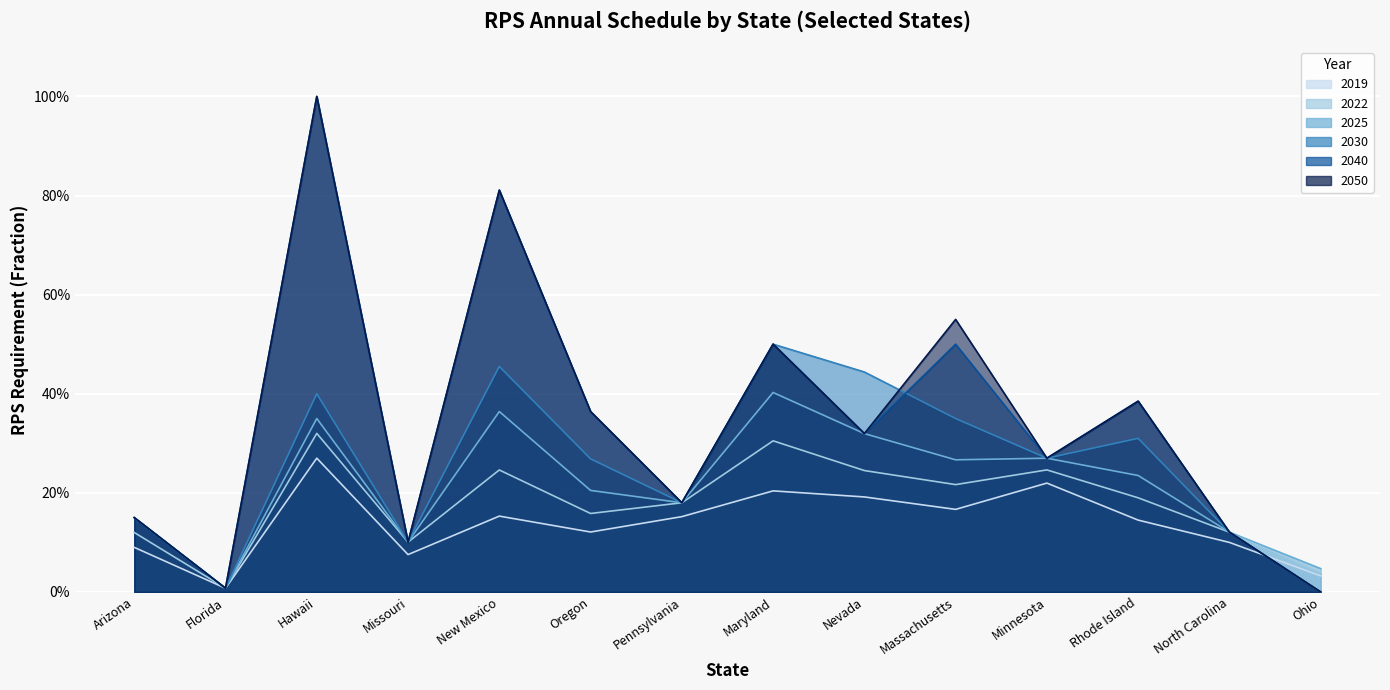

Reading left to right, what are all the values shown in this chart?

2019: 0.1	0.0	0.3	0.1	0.2	0.1	0.2	0.2	0.2	0.2	0.2	0.1	0.1	0.0
2022: 0.1	0.0	0.3	0.1	0.2	0.2	0.2	0.3	0.2	0.2	0.2	0.2	0.1	0.0
2025: 0.1	0.0	0.4	0.1	0.4	0.2	0.2	0.4	0.3	0.3	0.3	0.2	0.1	0.0
2030: 0.1	0.0	0.4	0.1	0.5	0.3	0.2	0.5	0.4	0.3	0.3	0.3	0.1	0.0
2040: 0.1	0.0	1.0	0.1	0.8	0.4	0.2	0.5	0.3	0.5	0.3	0.4	0.1	0.0
2050: 0.1	0.0	1.0	0.1	0.8	0.4	0.2	0.5	0.3	0.6	0.3	0.4	0.1	0.0